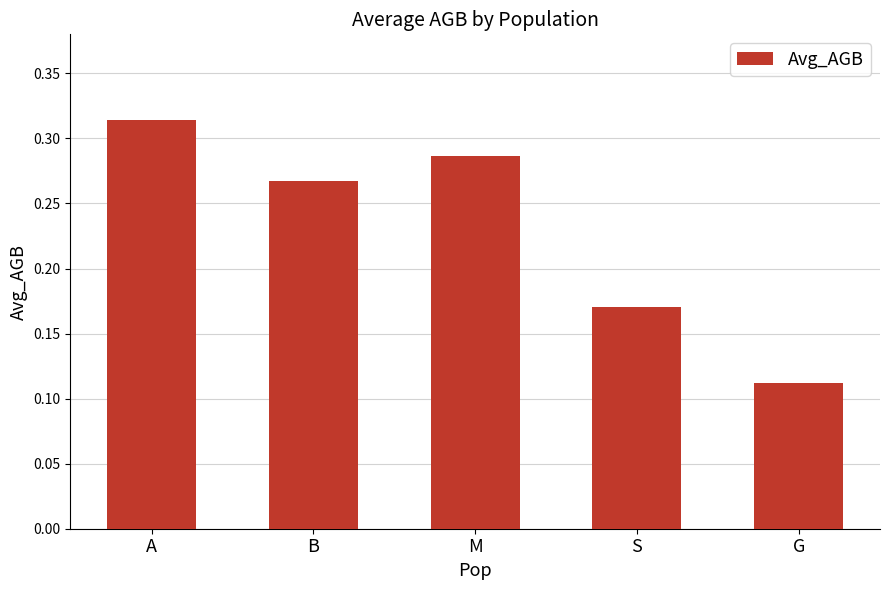

Rank the categories by value from highest to lowest.

A, M, B, S, G